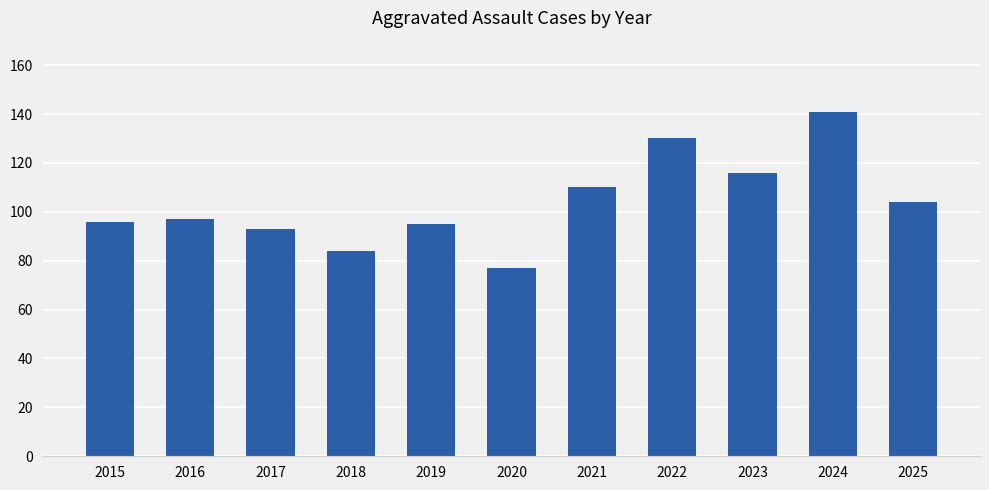

Between 2015 and 2017, which is larger?

2015